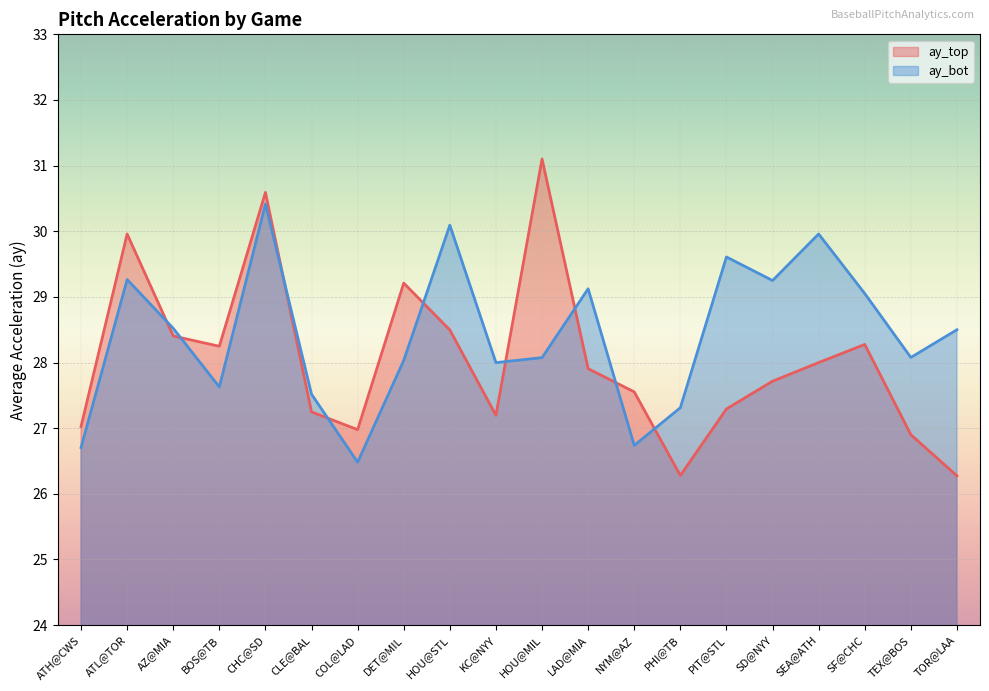

What is the maximum value shown in the chart?

31.1